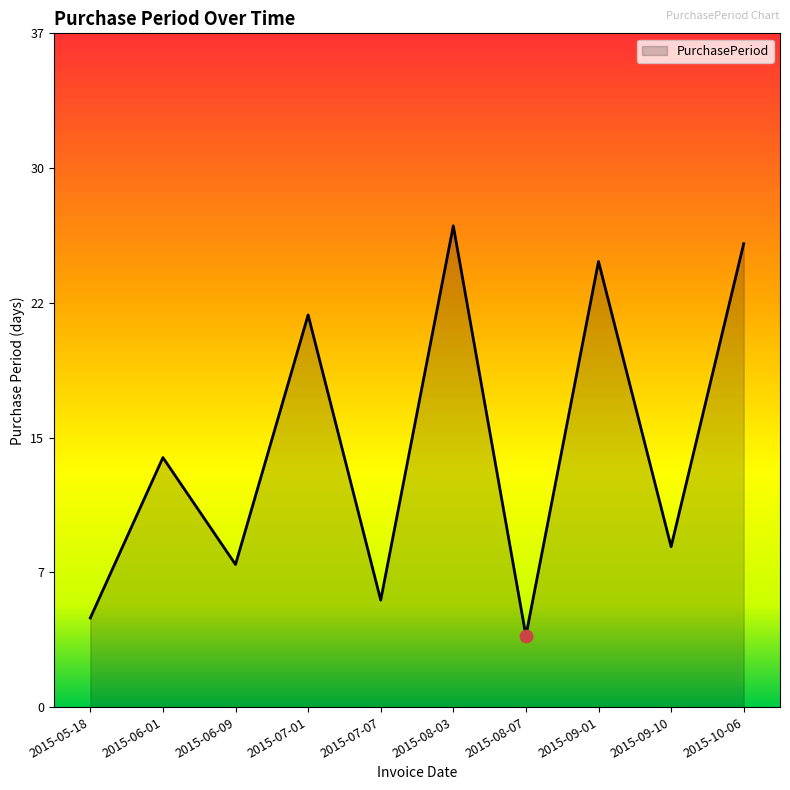

What is the change in value from 2015-08-03 to 2015-08-07?

-23